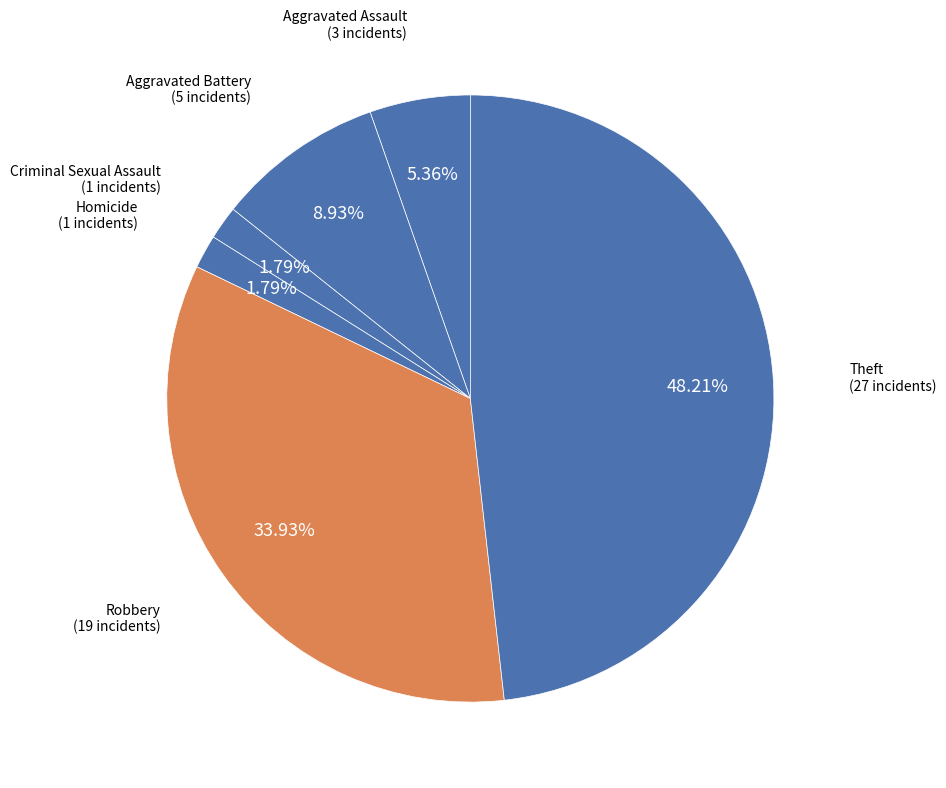

Does any single category account for the majority?

No